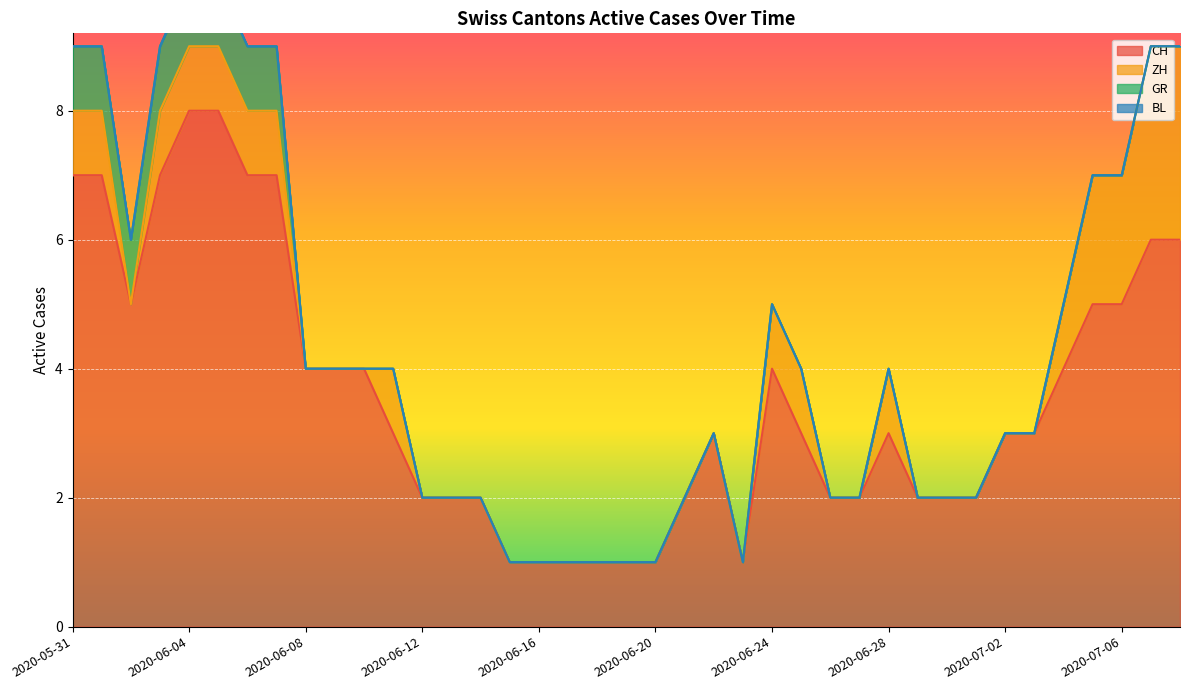

Is it true that CH equals 7 at 2020-05-31?

True